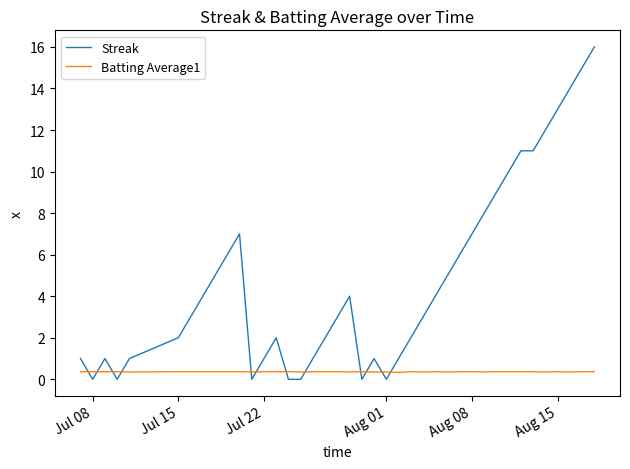

What is the sum of all Batting Average1 values?

14.4